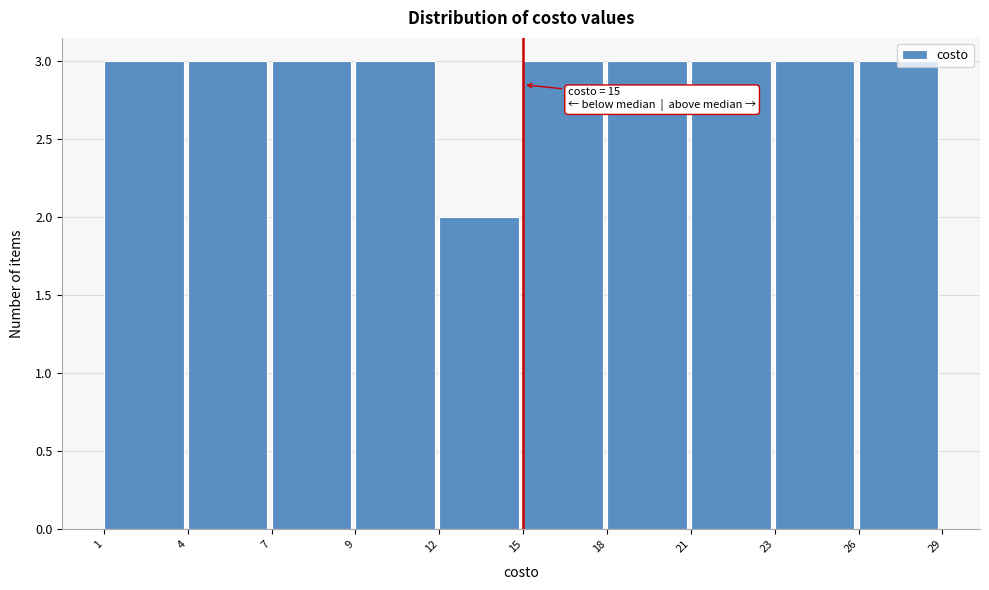

What is the average value?

3